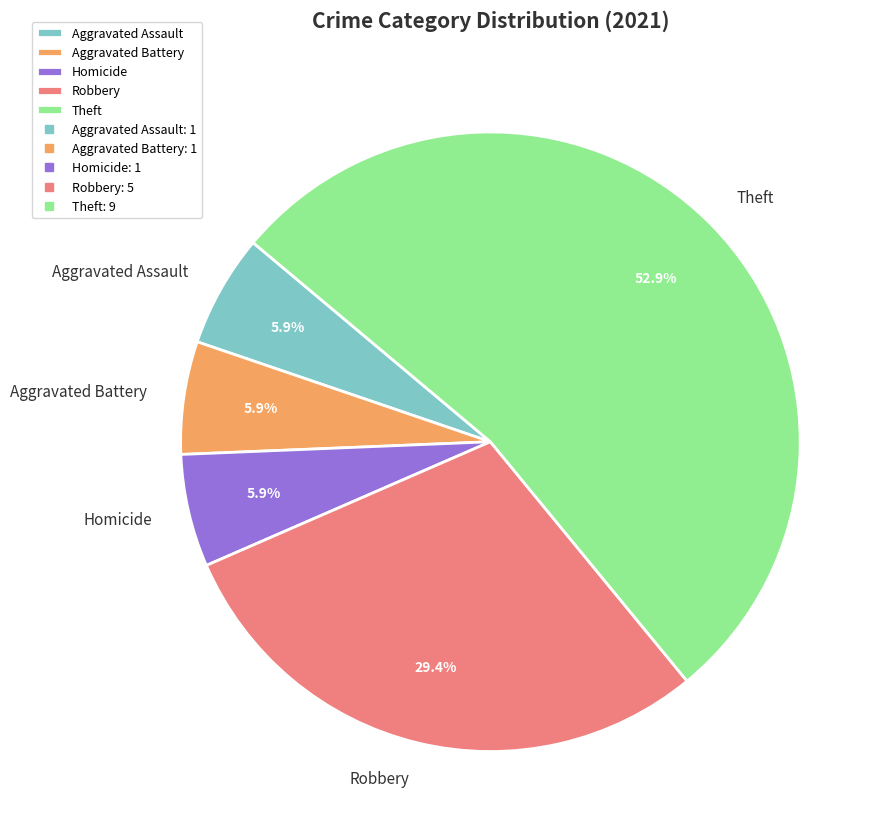

Does any single category account for the majority?

Yes